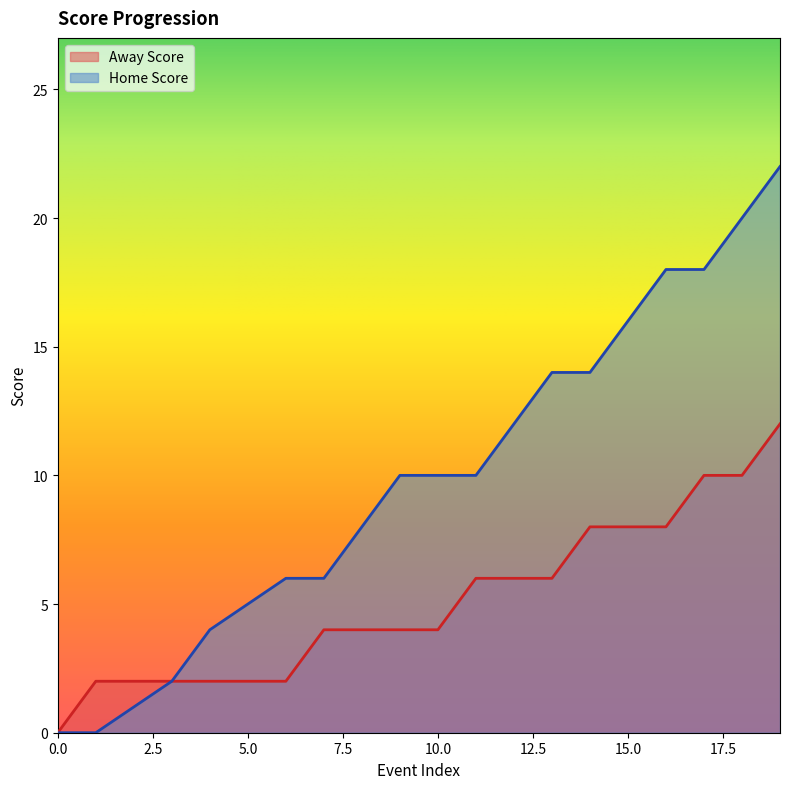

What is the difference between the second highest and minimum values in the Away Score series?

10